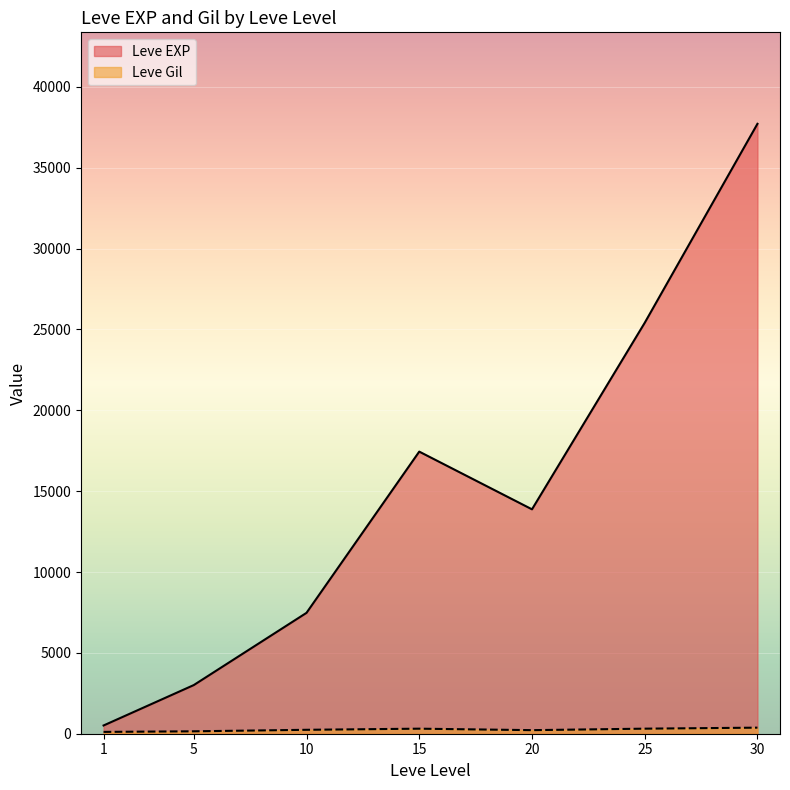

How many lines are shown in the chart?

2